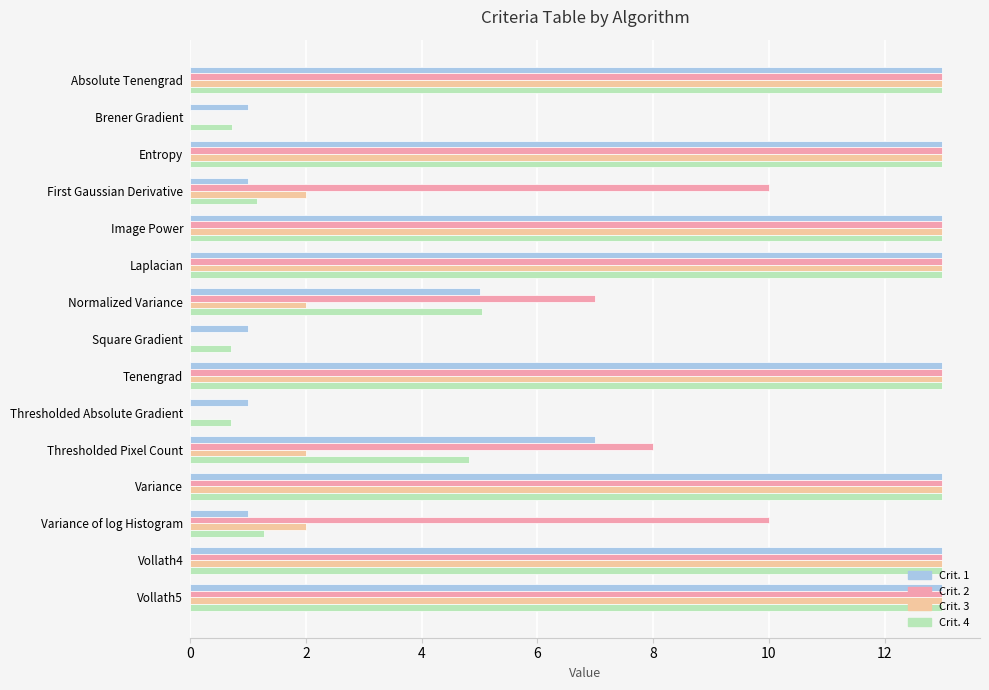

Read the Crit. 4 value at Thresholded Pixel Count.

4.8